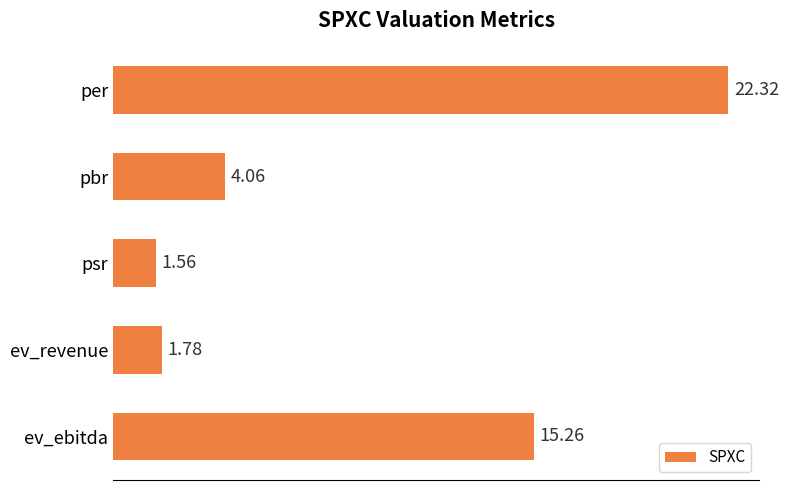

How many bars are there in total?

5